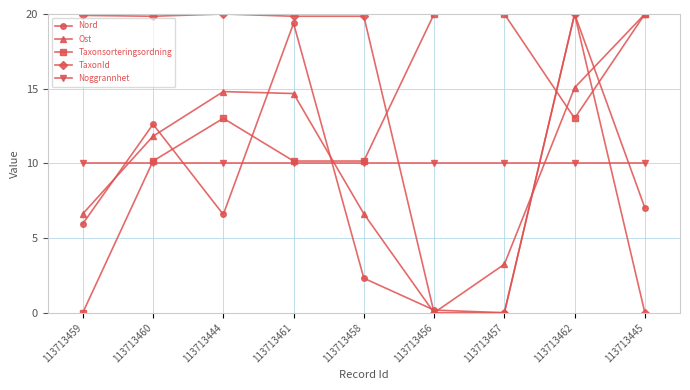

What is the value of the Nord point at the 1st from the left?

6.0